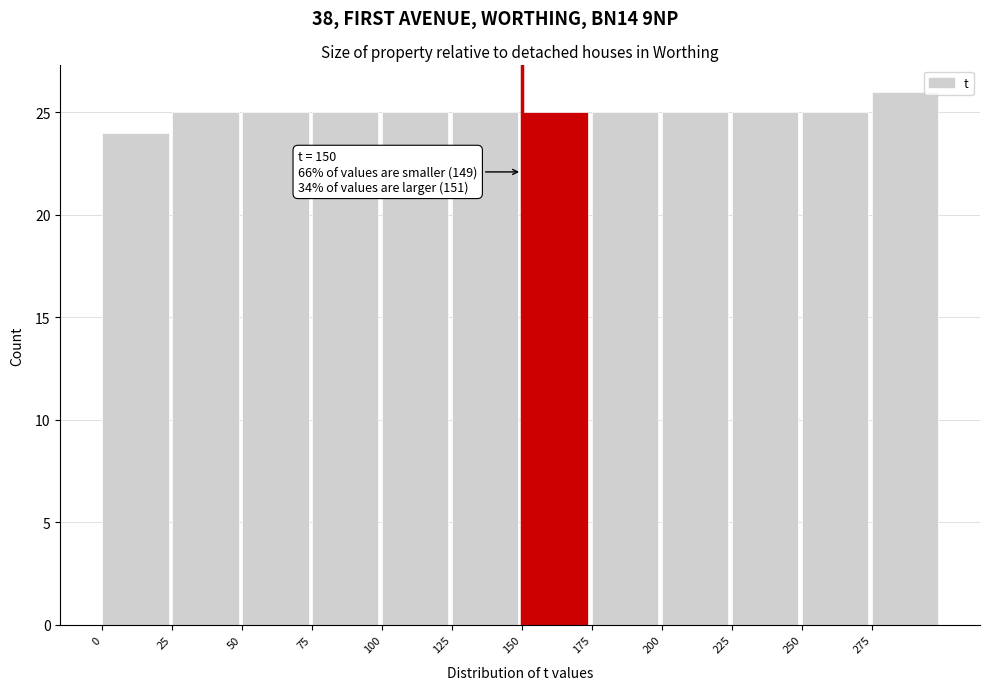

Over which range of the x-axis is the bar tallest?

275 to 300